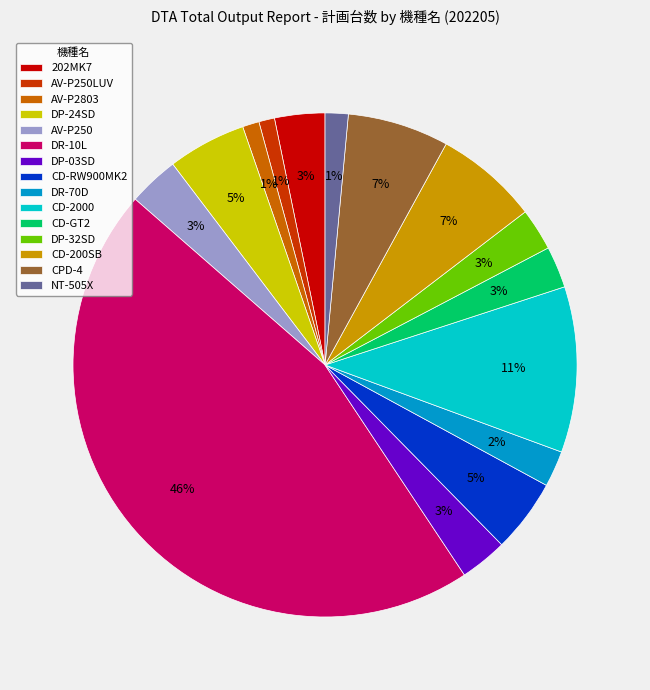

Combined, do AV-P250 and DR-70D account for over 50%?

No